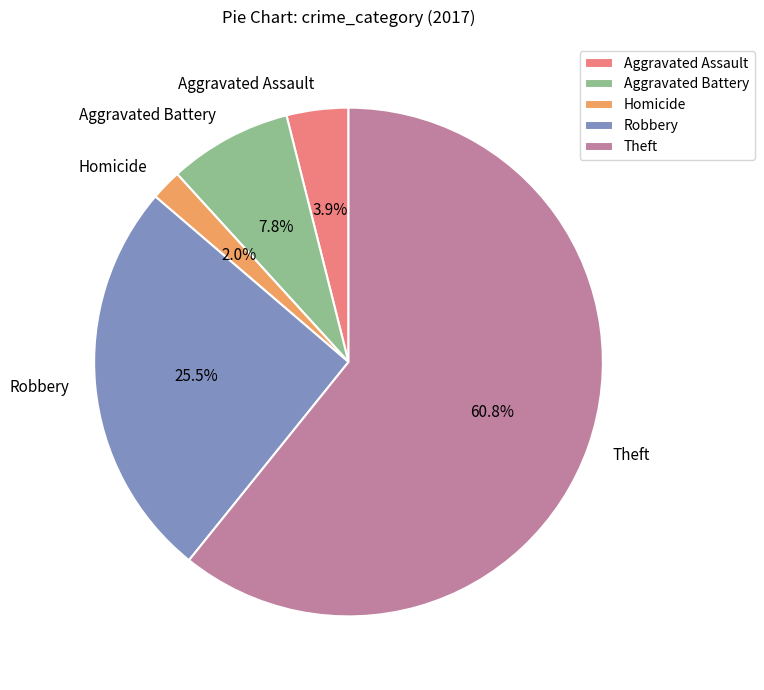

Which category has the smallest portion of the pie?

Homicide